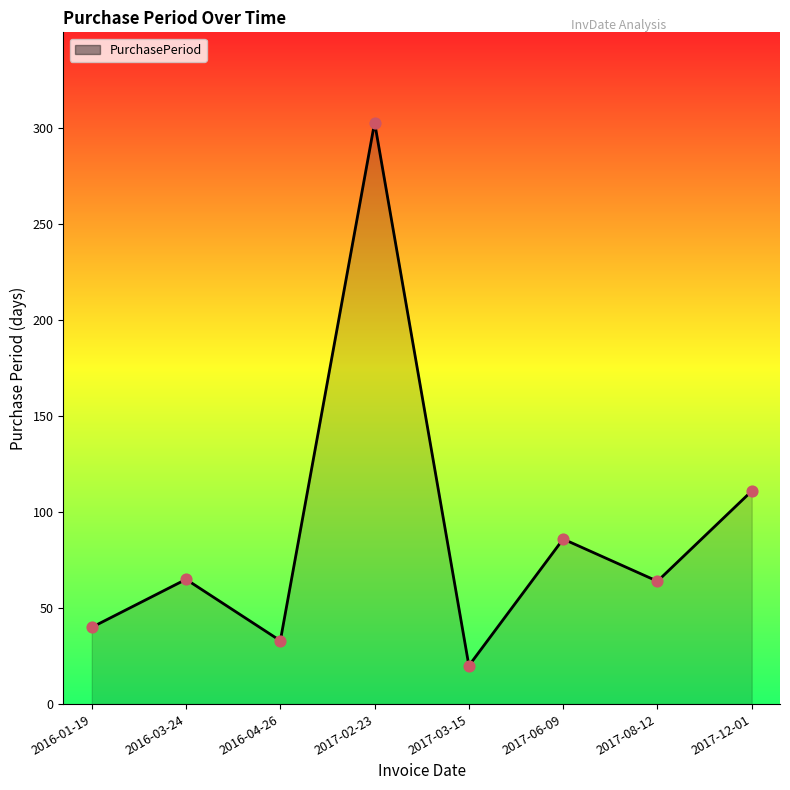

Approximately how many times larger is the value at 2017-08-12 compared to 2016-03-24?

1.0